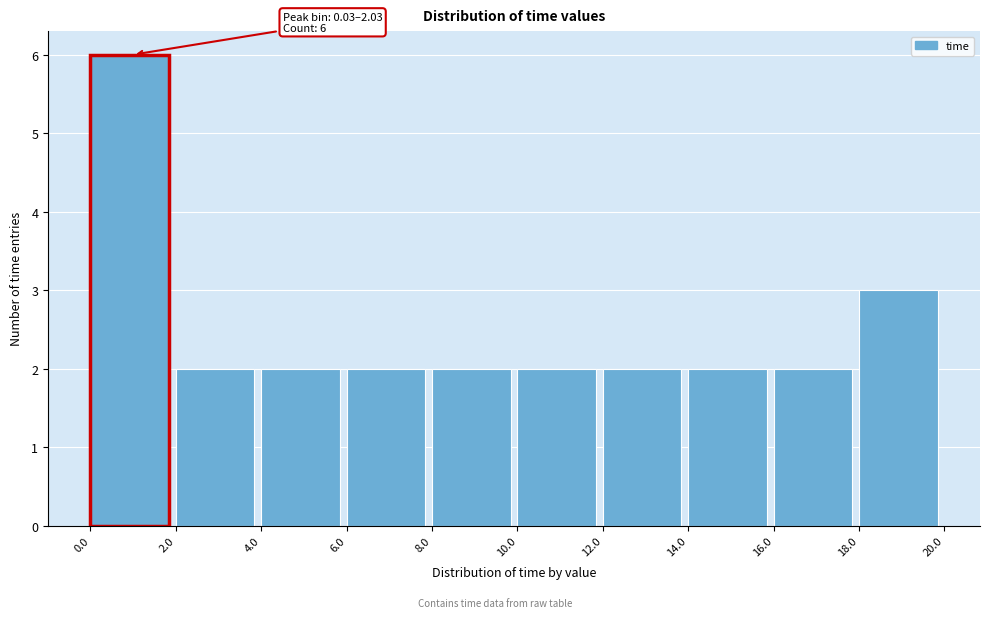

Which range on the x-axis has the tallest bar?

0.0 to 2.0